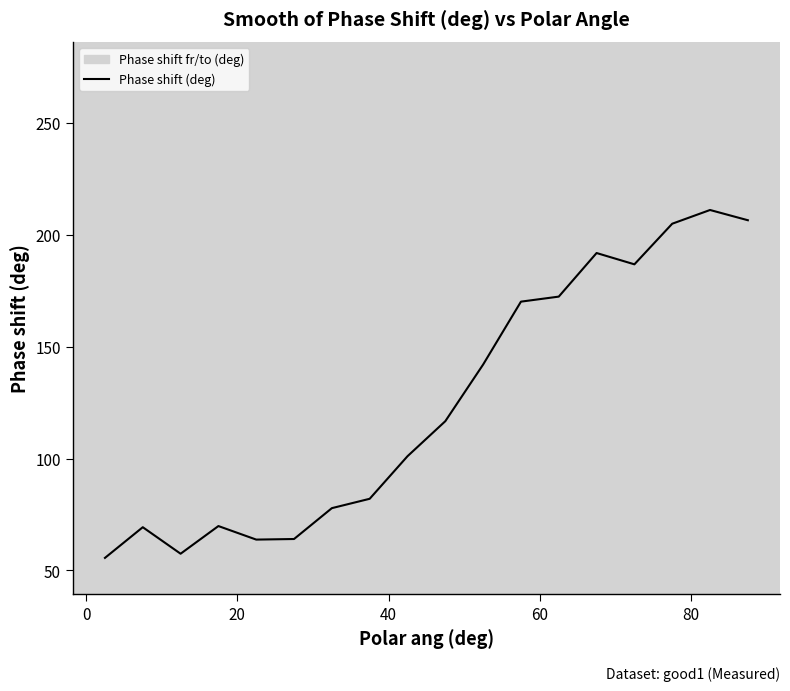

What is the difference between the second highest and minimum values?

151.0